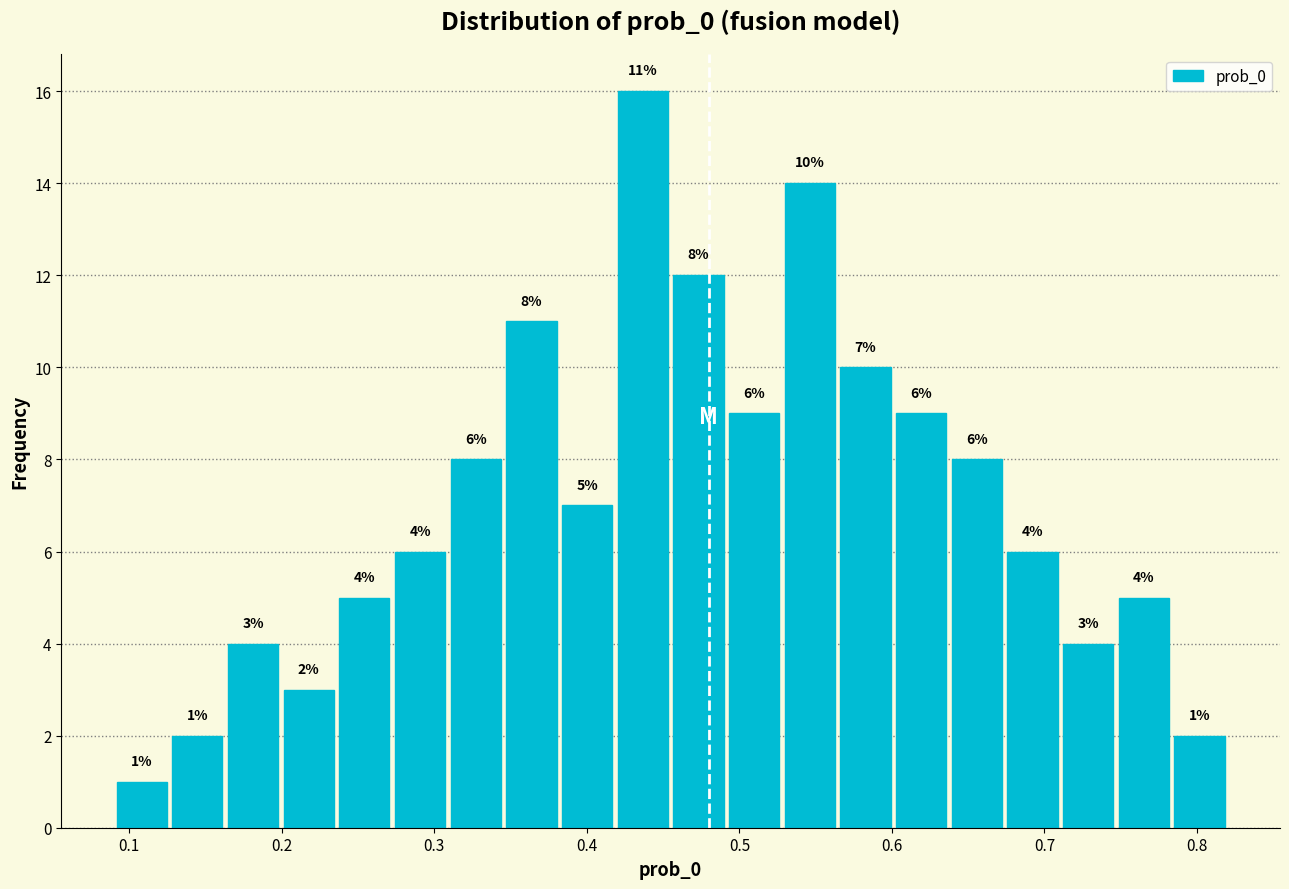

Around what value on the x-axis is the tallest bar? Give the approximate position of its centre, as read against the axis.

0.44